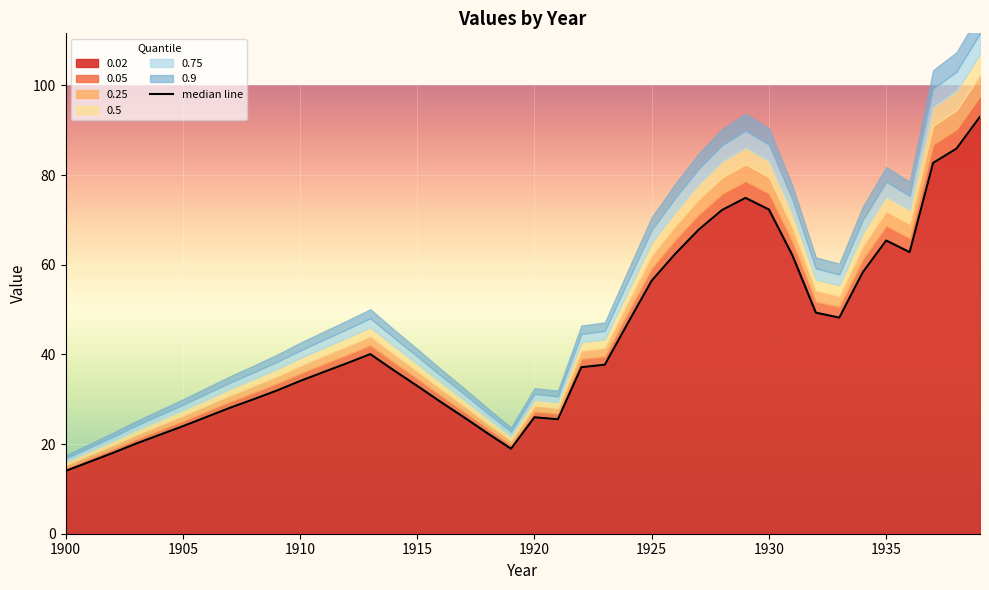

Which category has the lowest value across all series?

1900